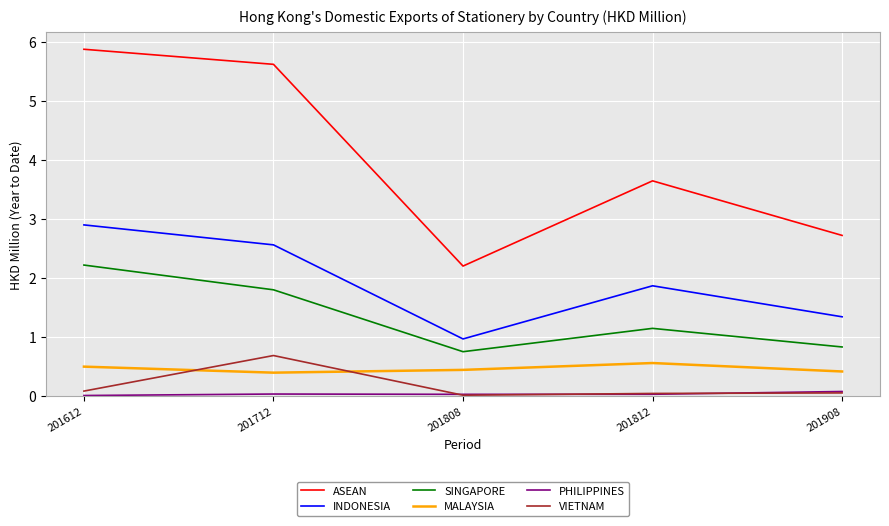

At which category does ASEAN reach its first local valley?

201808